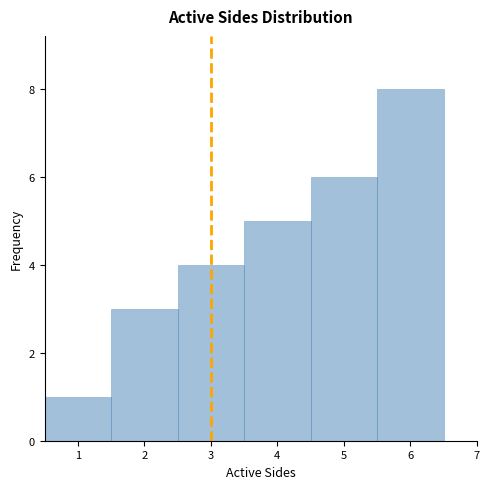

Which range on the x-axis has the tallest bar?

5.5 to 6.5